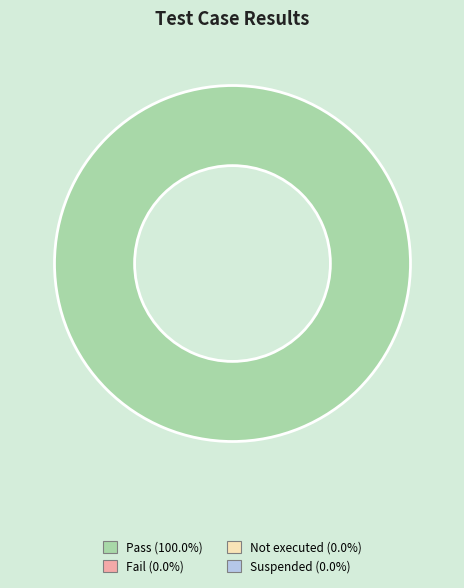

Does any single category account for the majority?

Yes